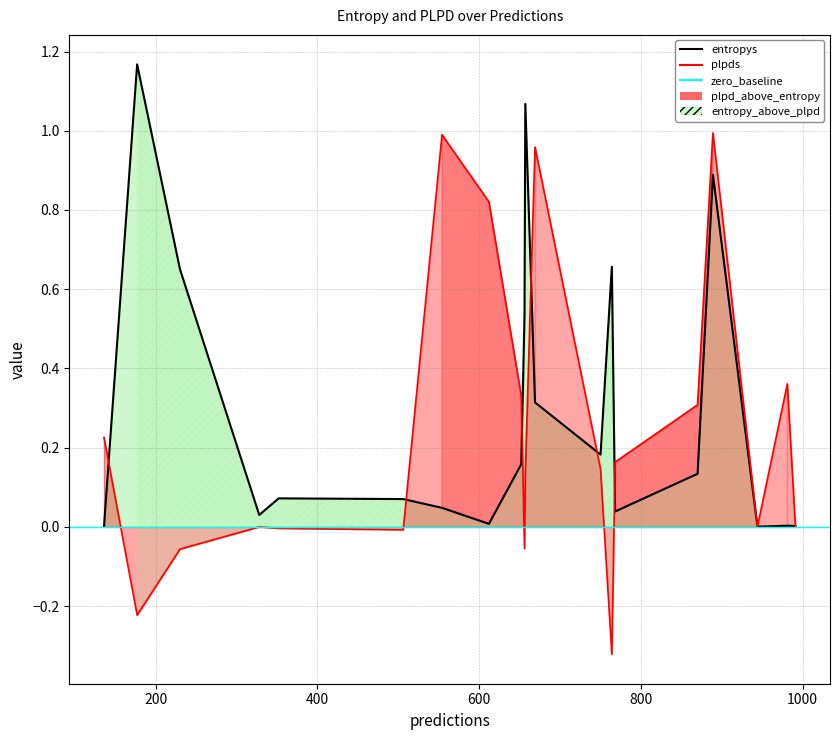

How many negative values does the plpds series have?

6